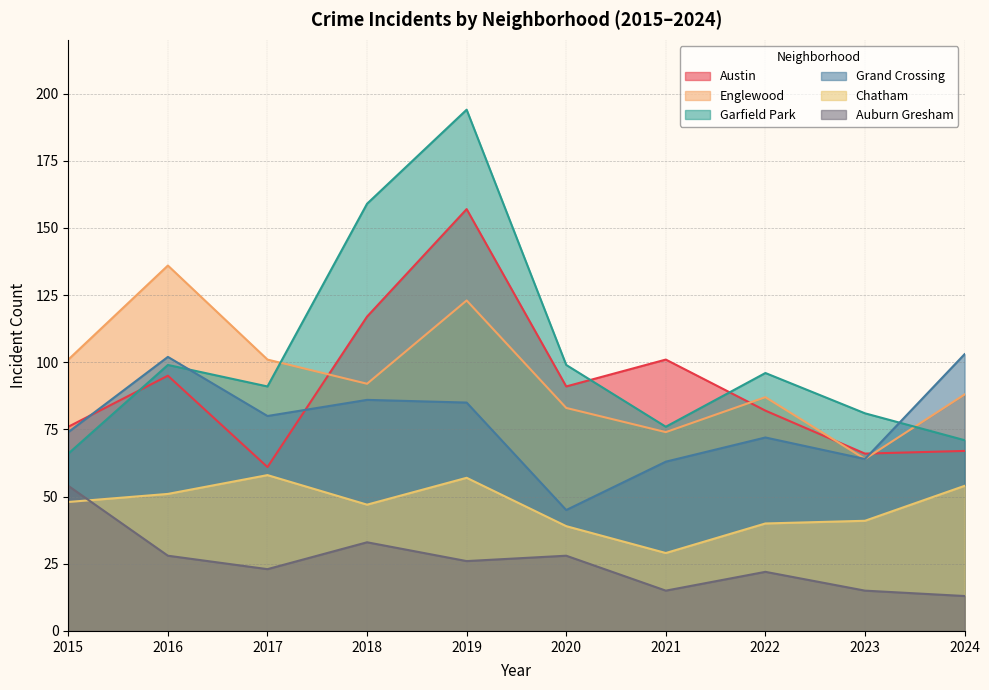

In Auburn Gresham, how many points are lower than both neighbors (excluding endpoints)?

3